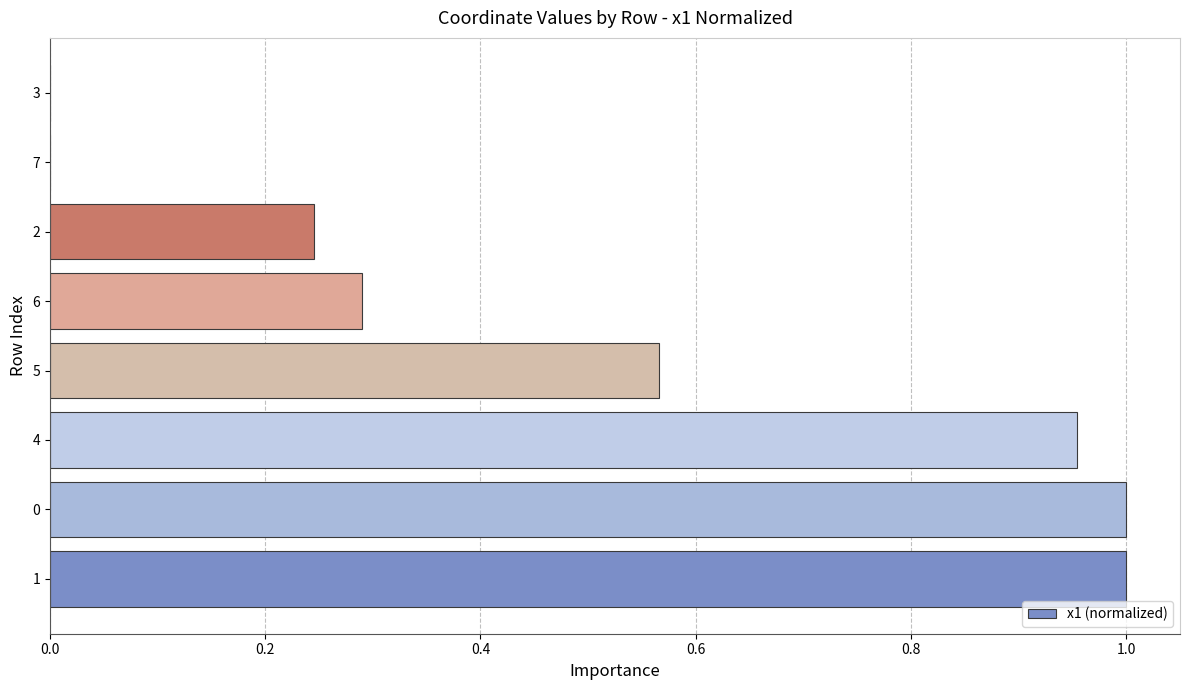

True or false: the data shows -0.6 at 7.

False